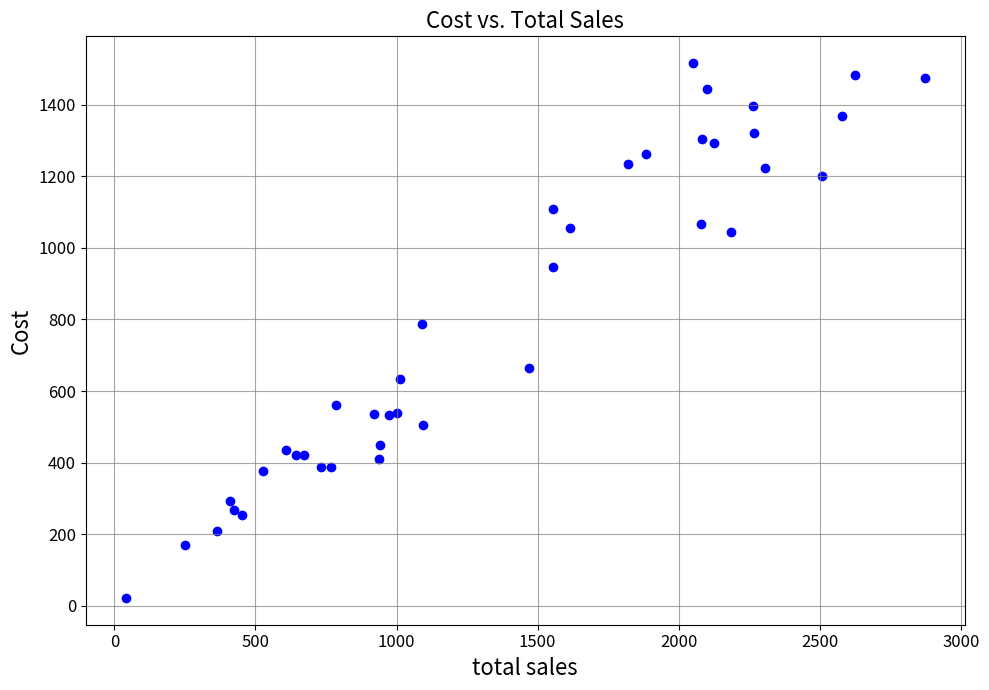

What Y value in the scatter plot is closest to 769?

786